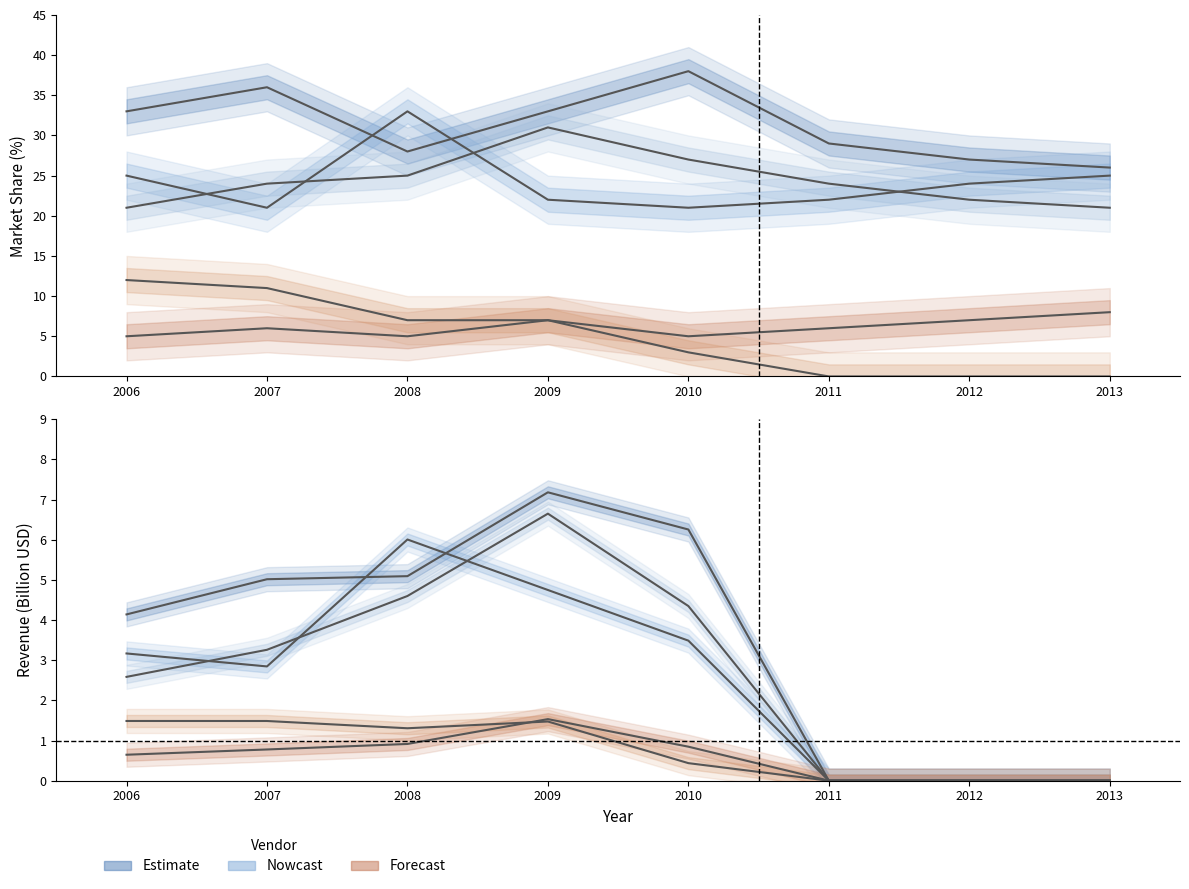

Does the chart display data point markers on the line(s)?

No